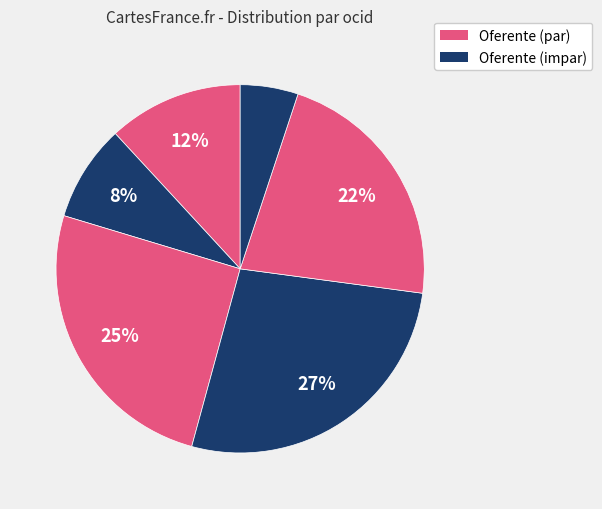

How many slices are in this pie chart?

6